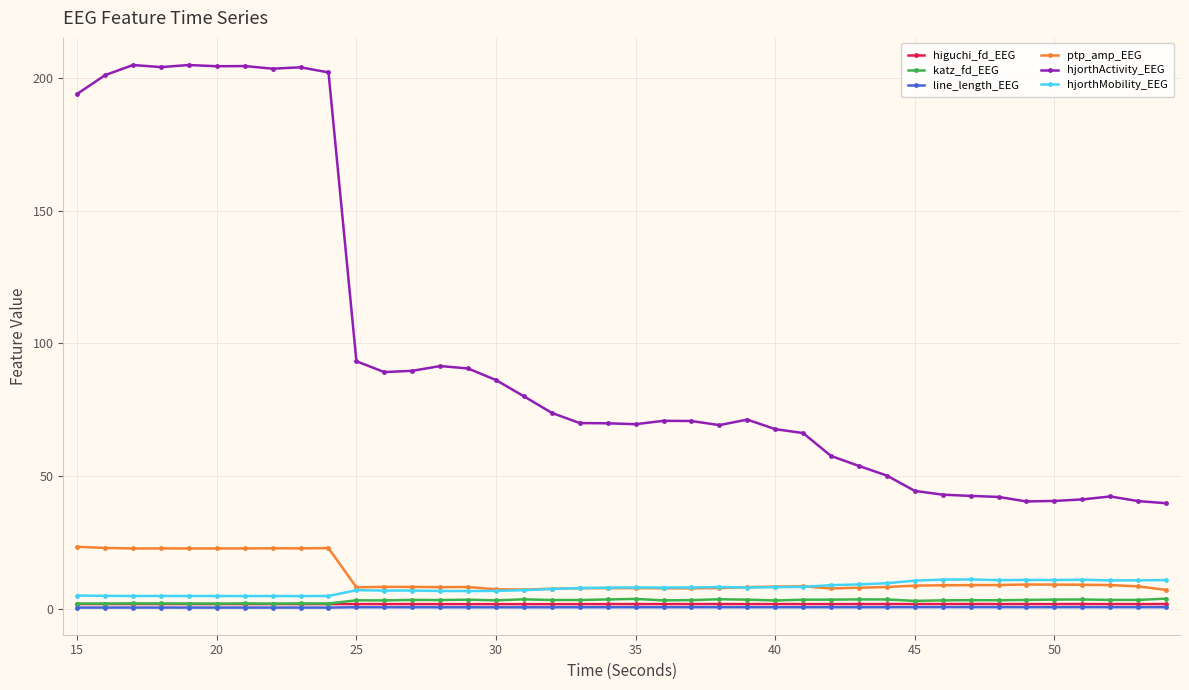

At how many categories does at least one series exceed 167?

10